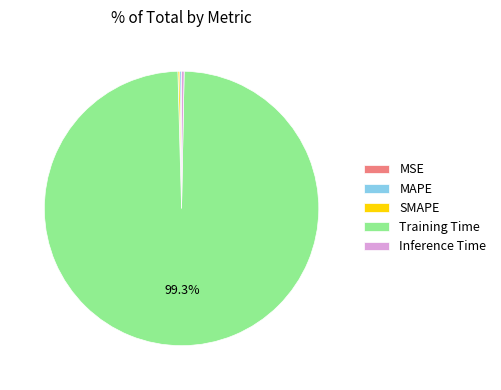

Does any single category account for the majority?

Yes